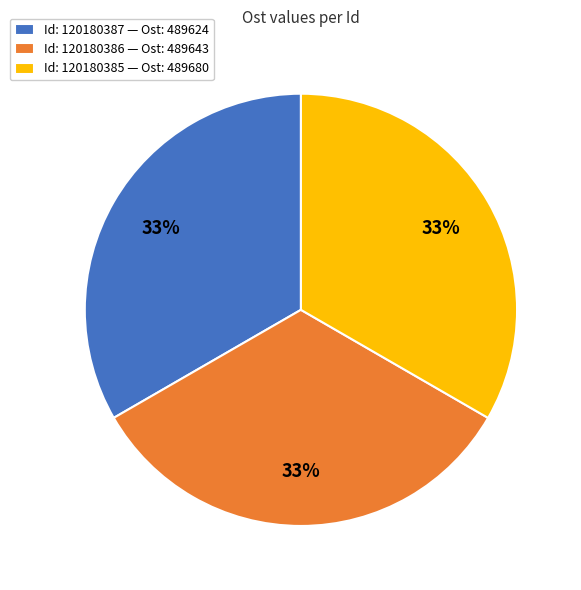

To the nearest percent, what portion does Id: 120180386 — Ost: 489643 represent?

33%